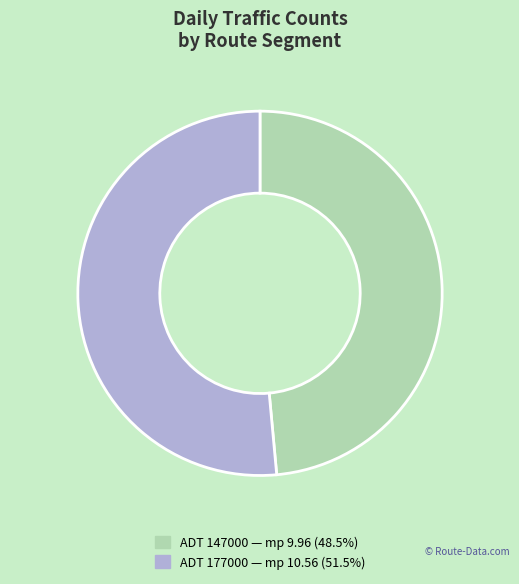

Is there any slice that represents more than half of the pie?

Yes